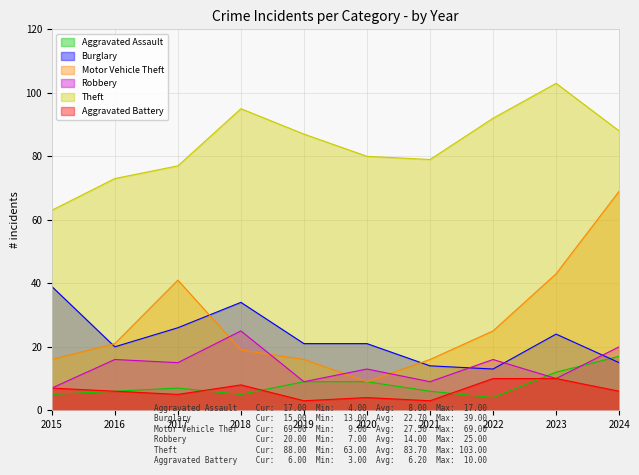

True or false: Theft and Robbery intersect in this chart.

False